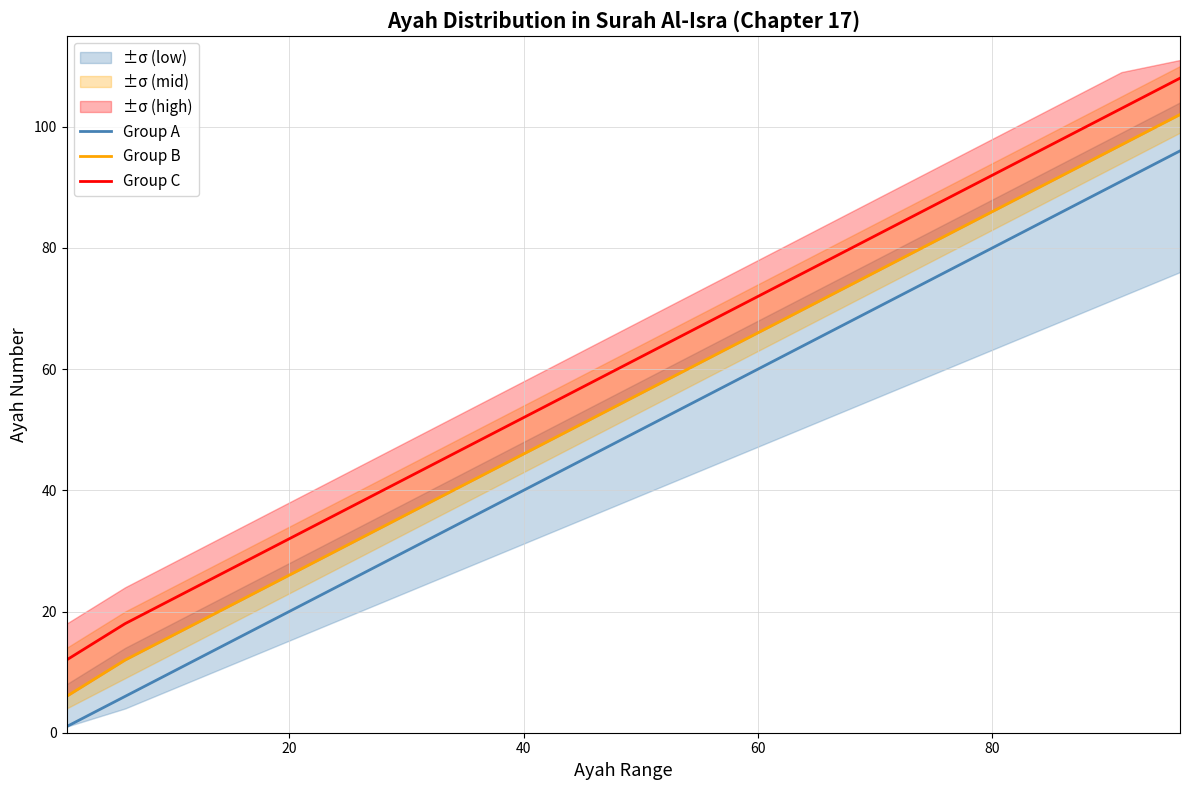

What is the lowest value of the Group C series?

12